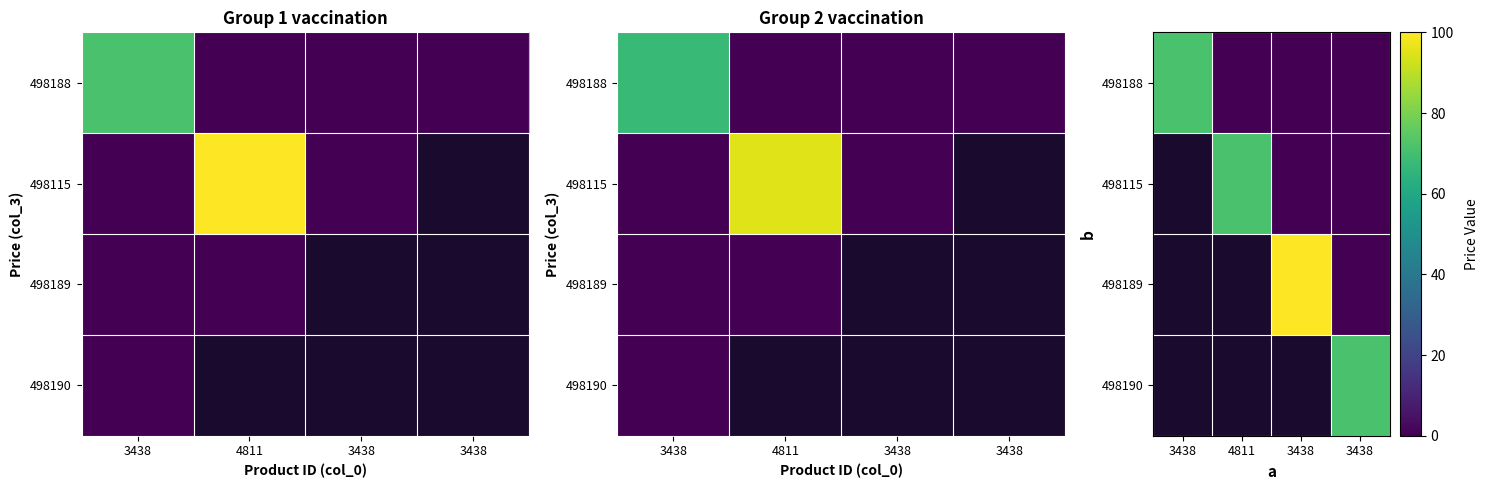

How many values in 498190 are above zero?

1